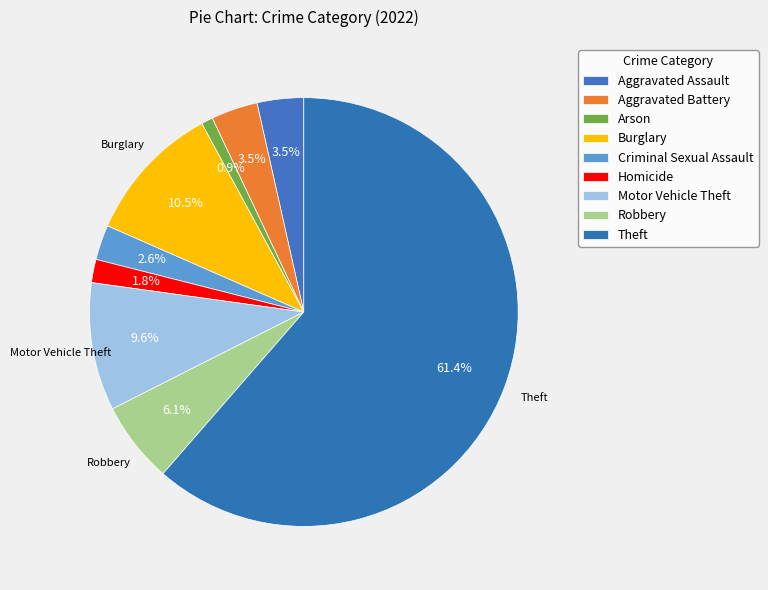

Count the number of slices in the pie.

9